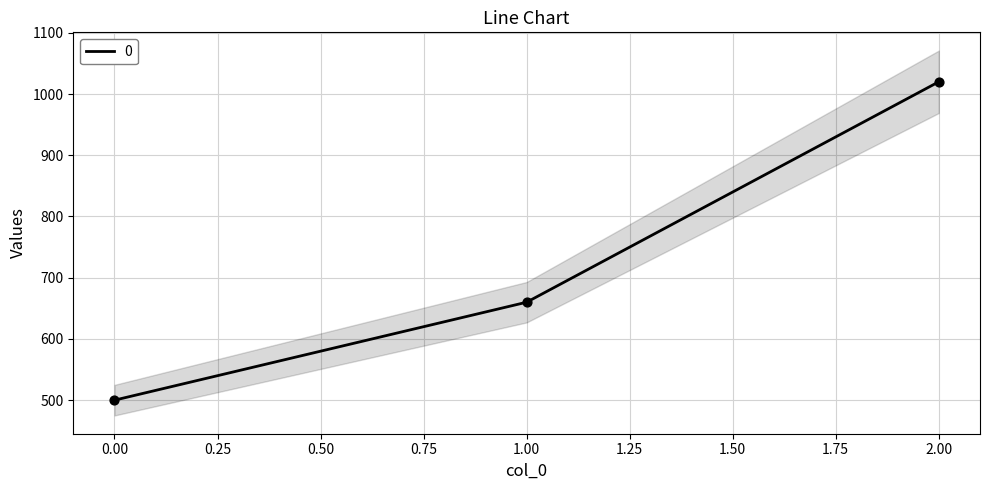

Approximately how many times larger is the value at 2 compared to 1?

1.5